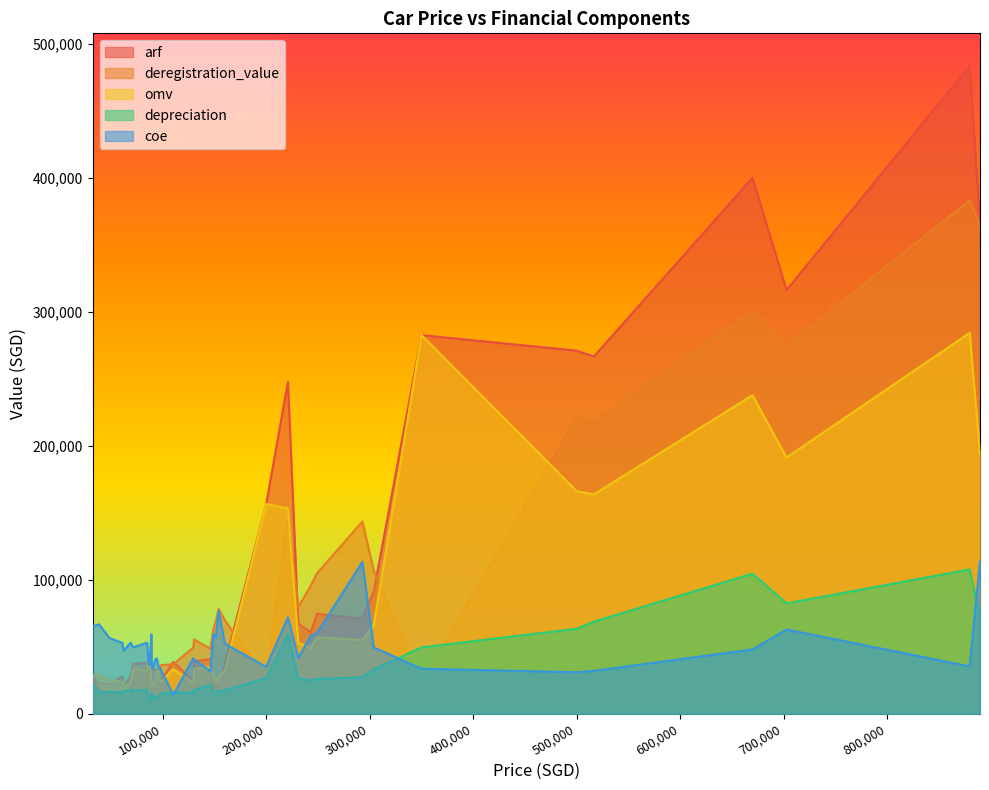

Which has a higher value, 36 or 29?

36